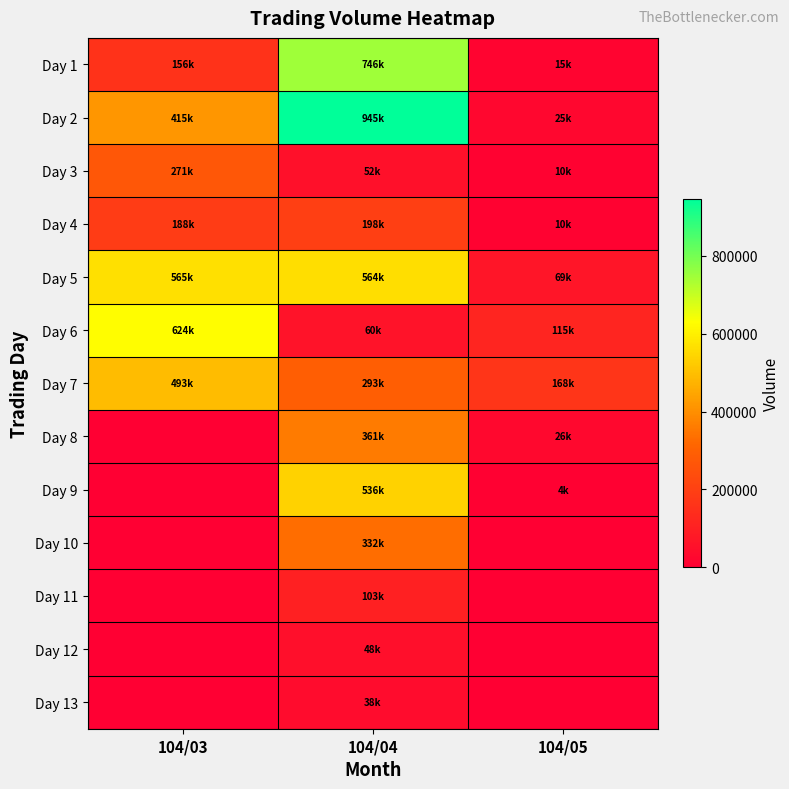

List the series in order of their peak value, lowest first.

Day 13, Day 12, Day 11, Day 4, Day 3, Day 10, Day 8, Day 7, Day 9, Day 5, Day 6, Day 1, Day 2